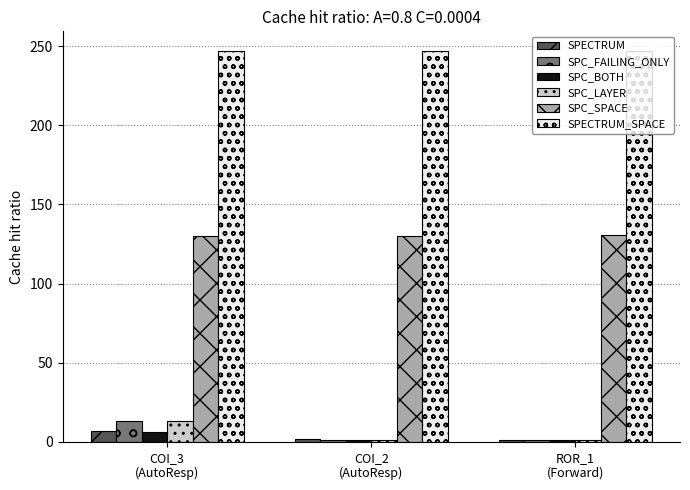

Is it true that SPC_FAILING_ONLY equals 13 at COI_3
(AutoResp)?

True